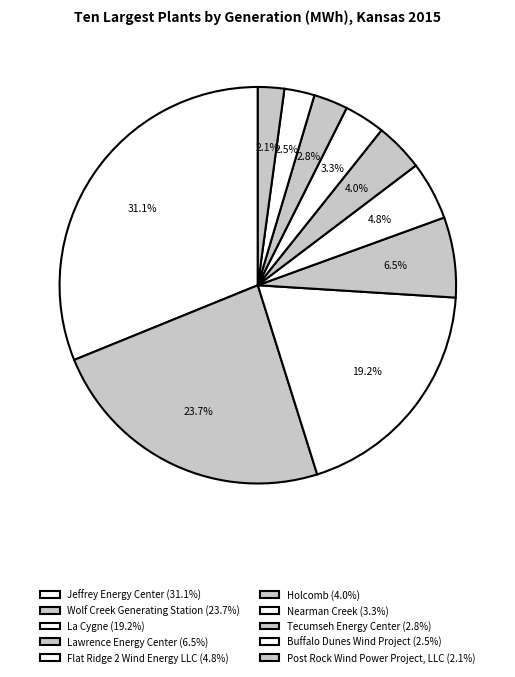

True or false: Flat Ridge 2 Wind Energy LLC accounts for 5% of the total.

True